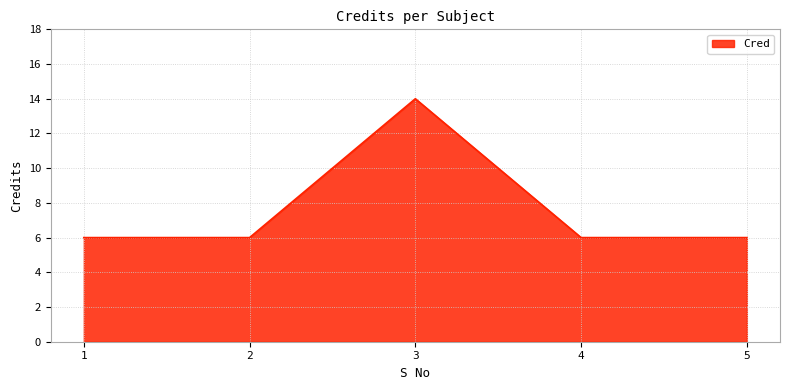

What is the smallest value displayed?

6